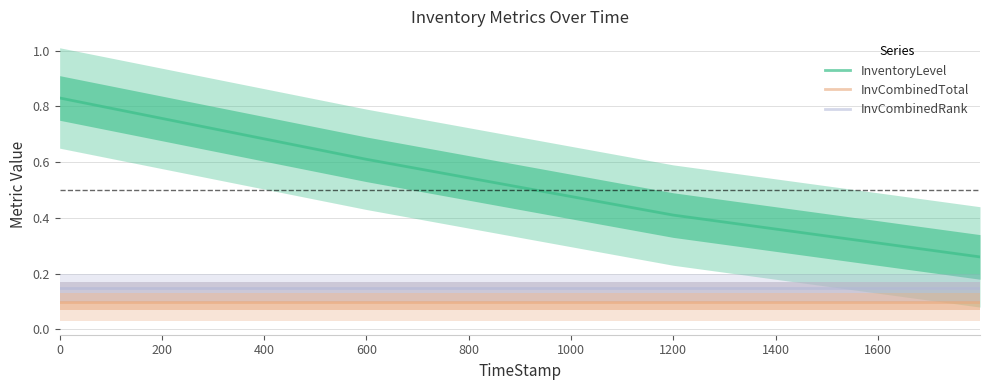

True or false: InvCombinedTotal has more than 2 points higher than both neighbors.

False